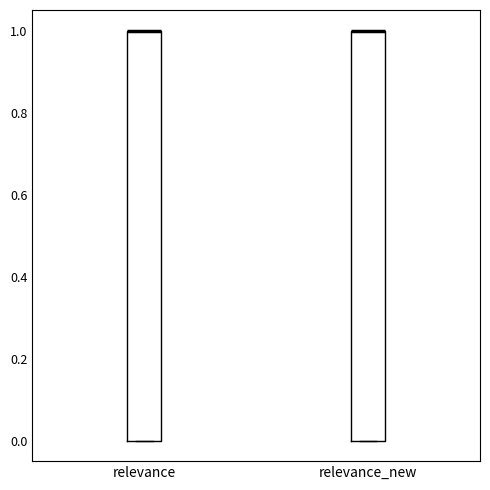

Reading left to right, transcribe this box plot: for each box, give where its median line is, the range the box spans, and where its two whiskers end, as read against the y-axis. The values are not printed on the chart, so give them approximately, as read against the axis.

relevance: median 1 (drawn on the box's upper edge), box 0 to 1, whiskers 0 to 1
relevance_new: median 1 (drawn on the box's upper edge), box 0 to 1, whiskers 0 to 1